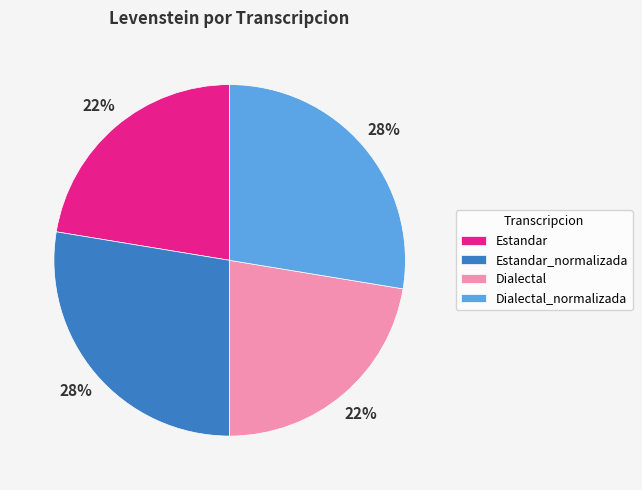

Does any single category account for the majority?

No